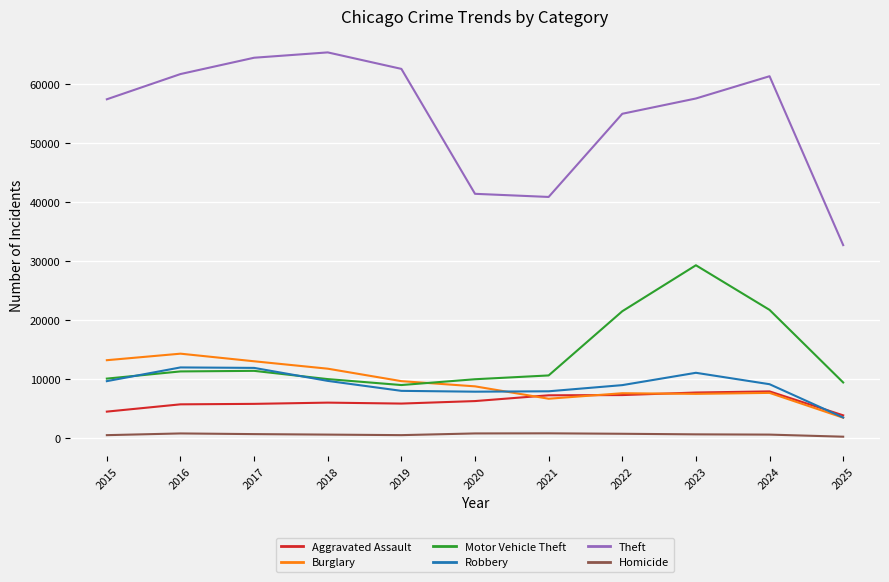

True or false: Motor Vehicle Theft and Theft intersect in this chart.

False